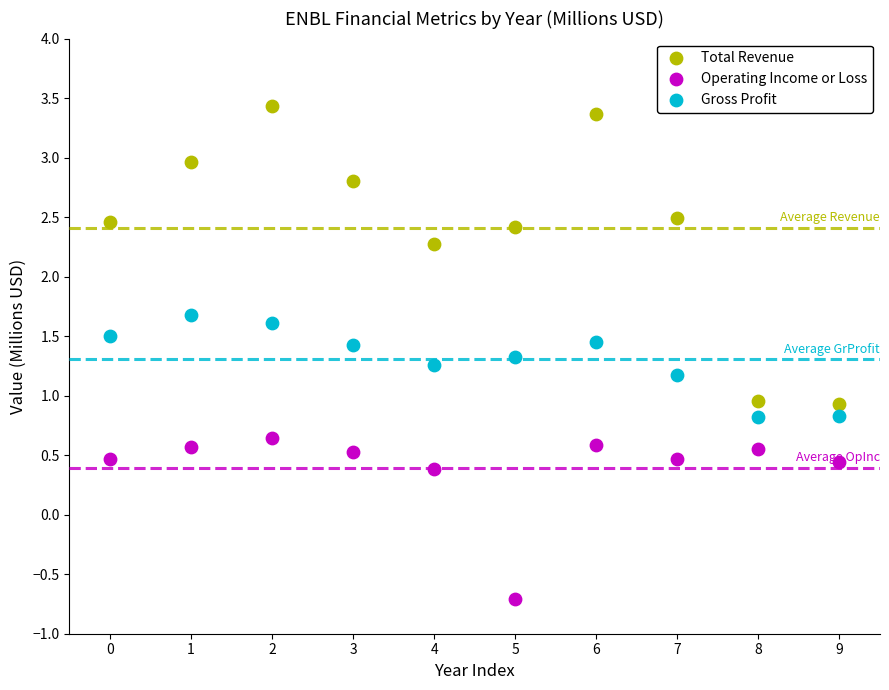

Which series contains the highest Y value?

Total Revenue